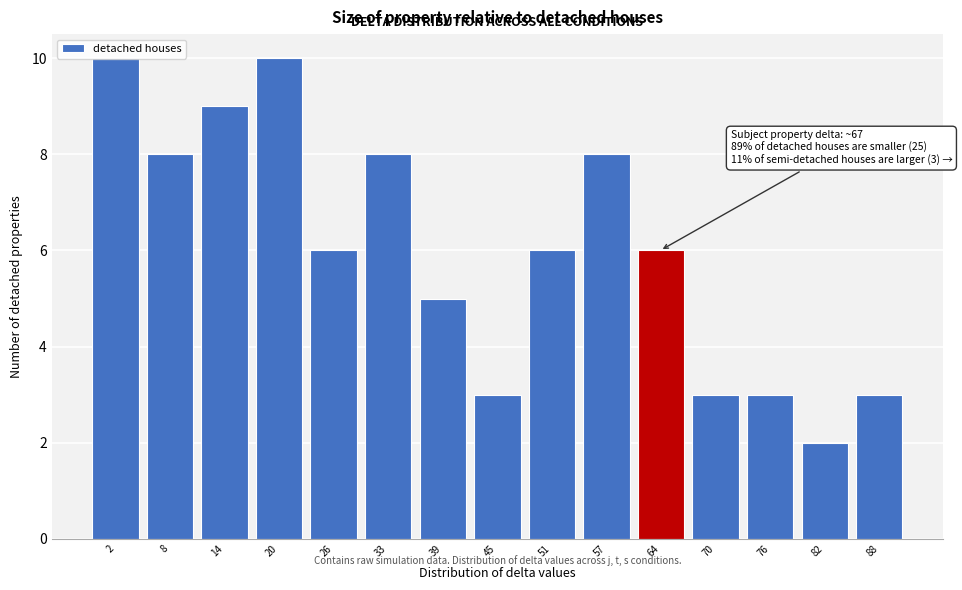

The chart shows a value of 9 at 14. True or false?

True